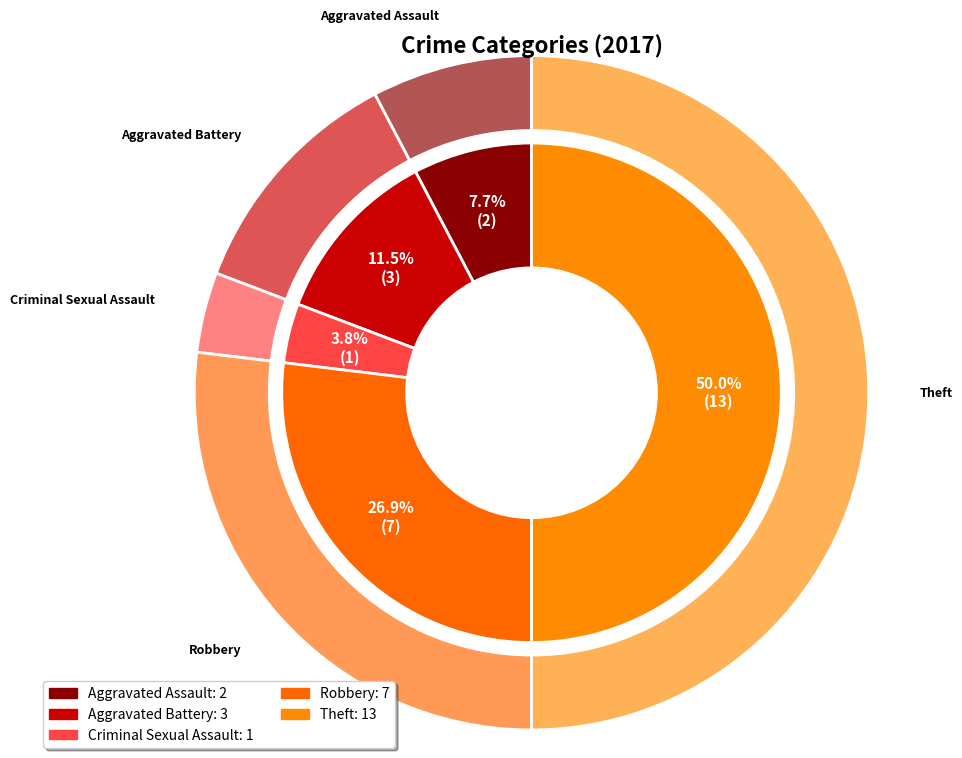

How much of the chart is everything except Theft?

50.0%